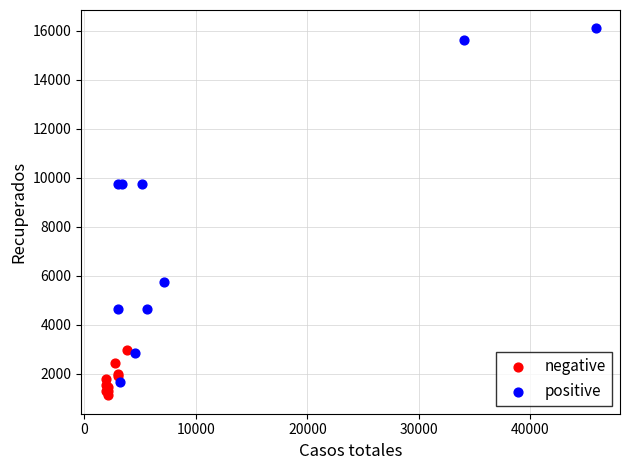

Which series has the widest spread of Y values?

positive